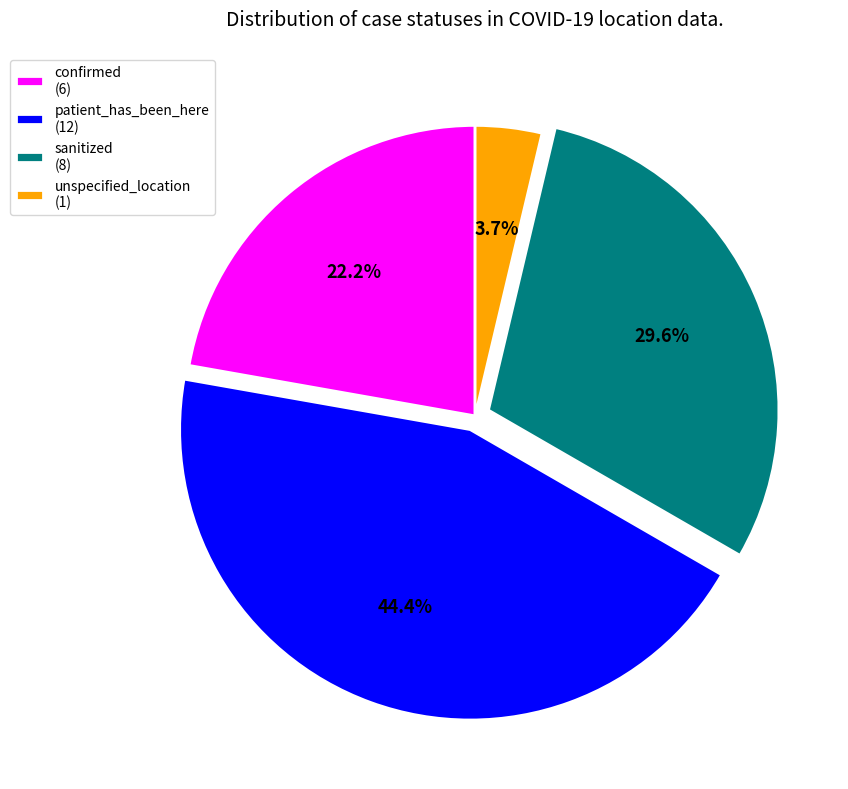

Count the number of slices in the pie.

4